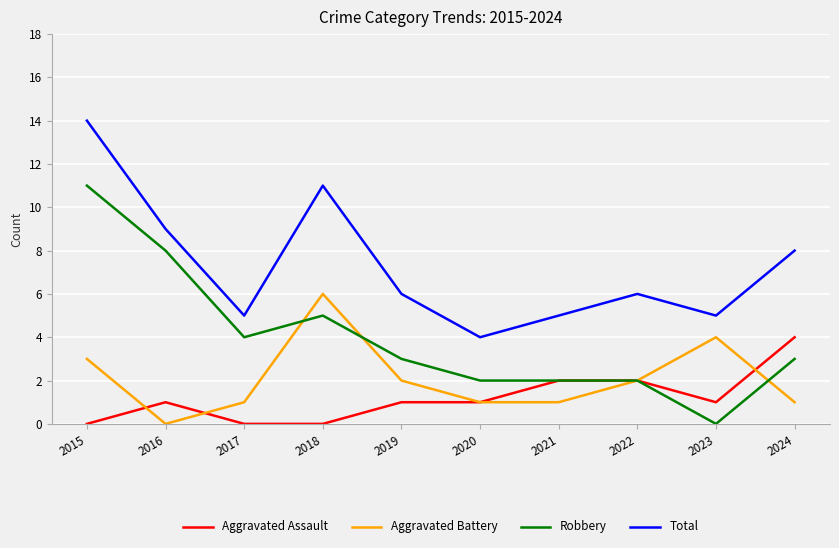

What is the sum of all Aggravated Assault values?

12